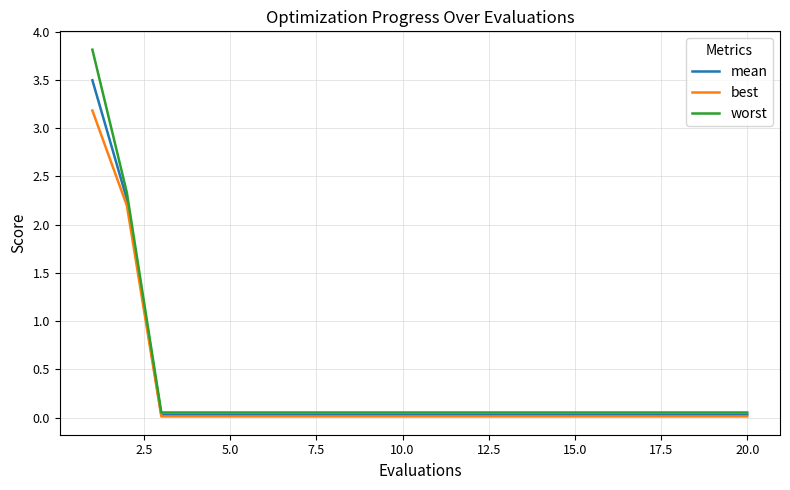

How many lines are shown in the chart?

3